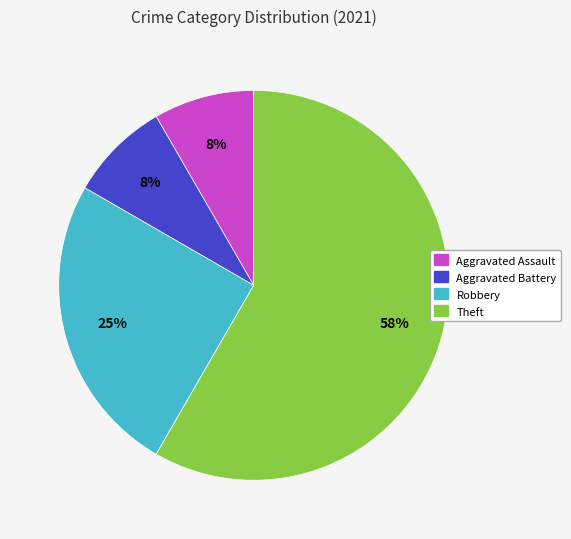

Is there a majority slice in this chart?

Yes